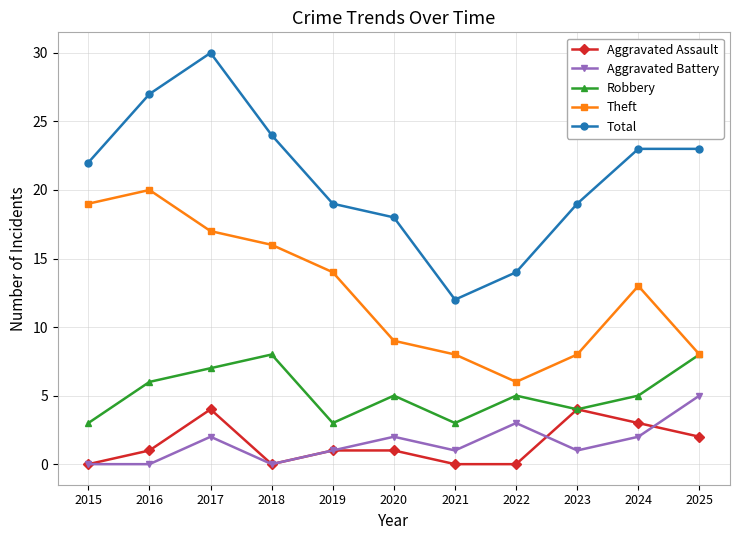

Is it true that Aggravated Battery equals 1 at 2019?

True